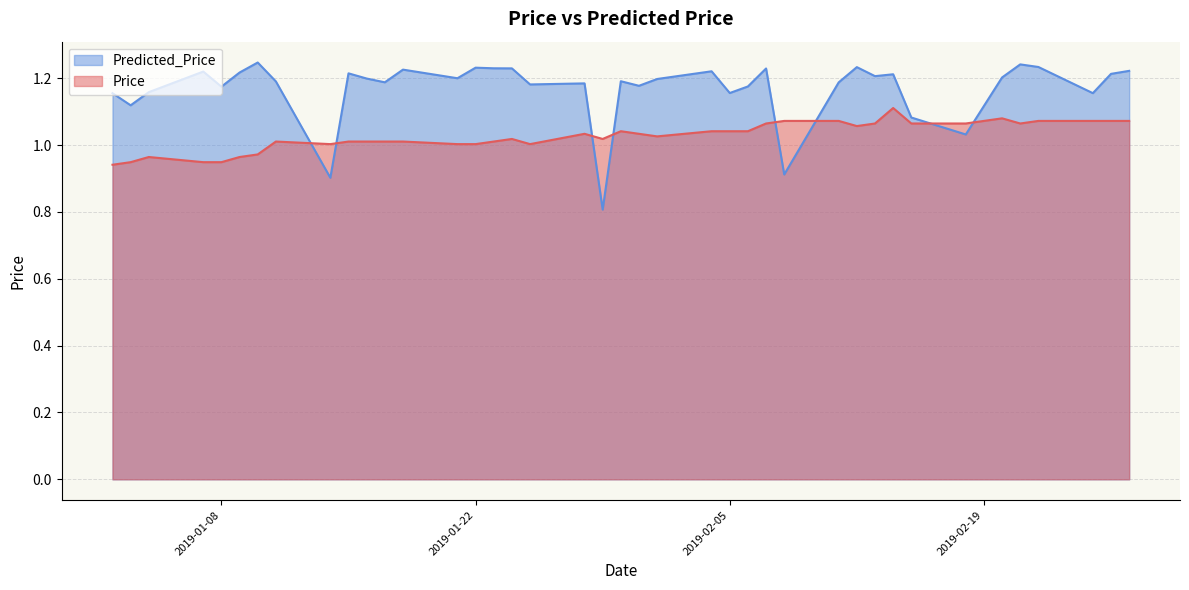

True or false: Predicted_Price has more than 1 points higher than both neighbors.

True